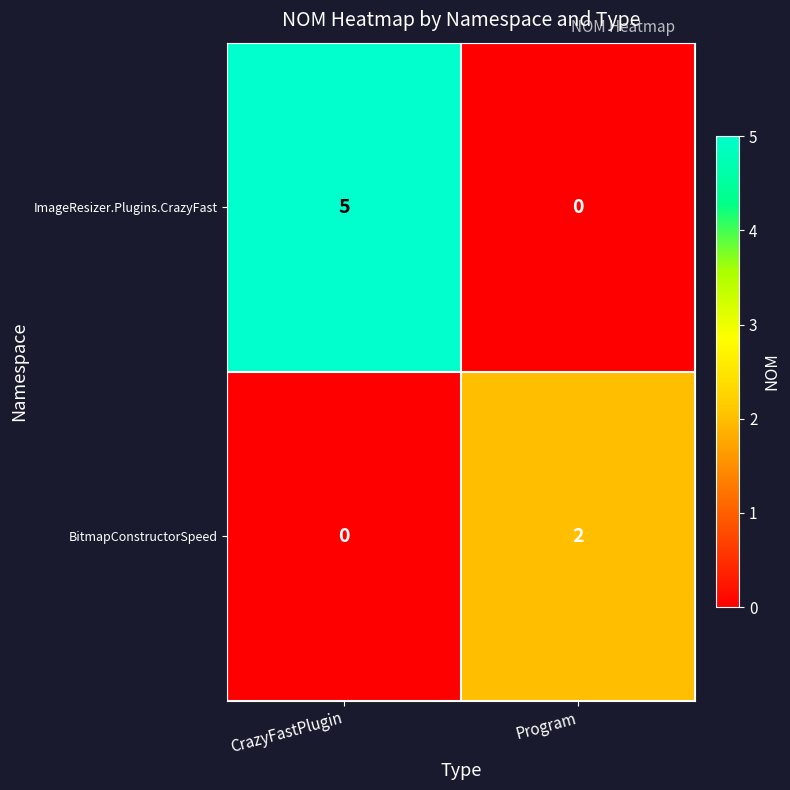

Which series has the largest total across all categories?

ImageResizer.Plugins.CrazyFast